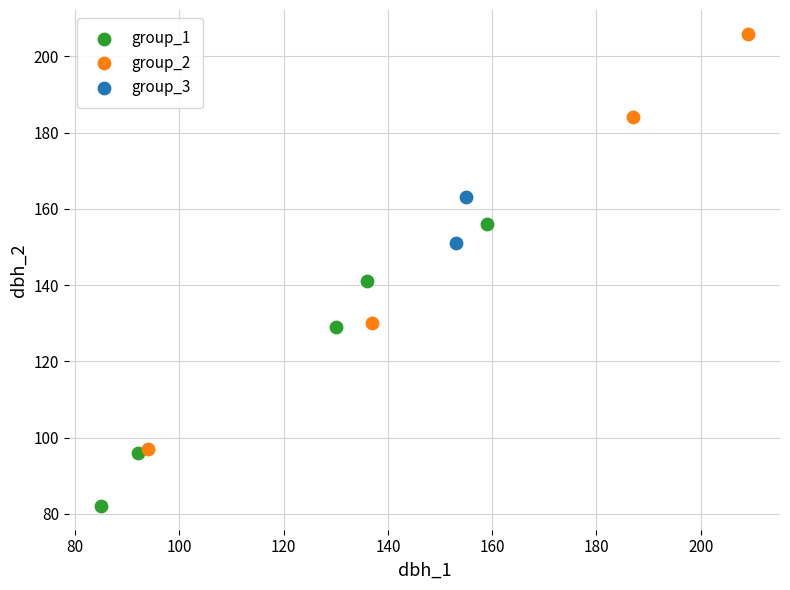

Which series contains the lowest Y value?

group_1